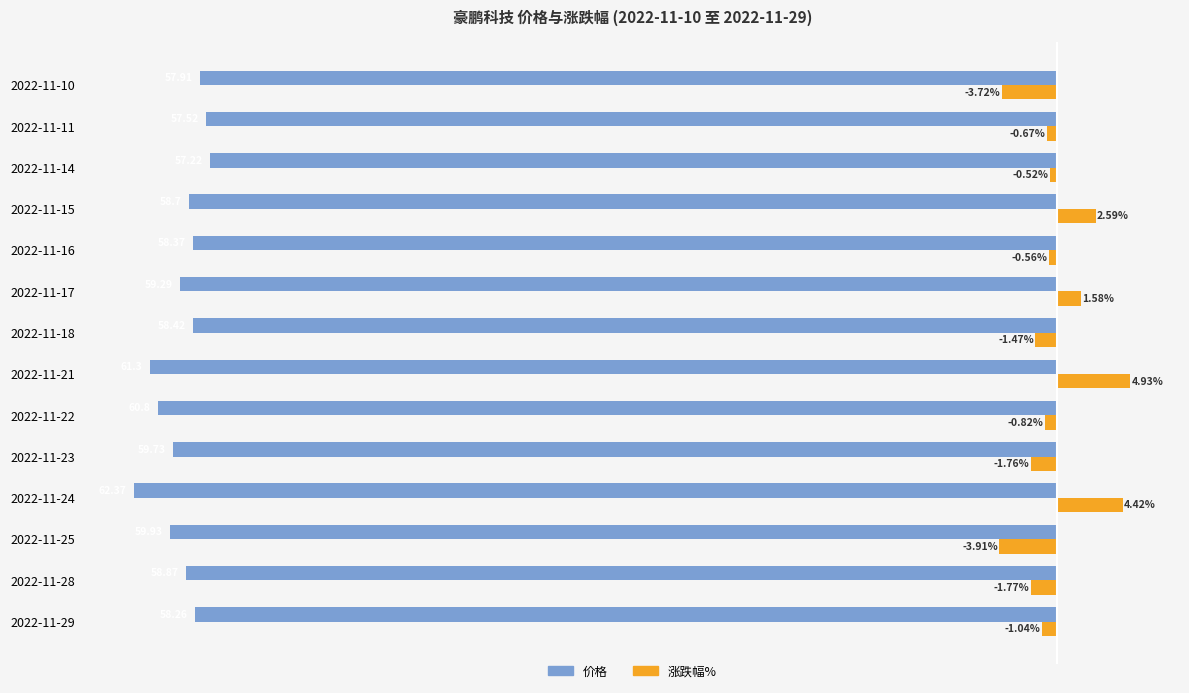

Which series has the largest range (max minus min)?

涨跌幅%